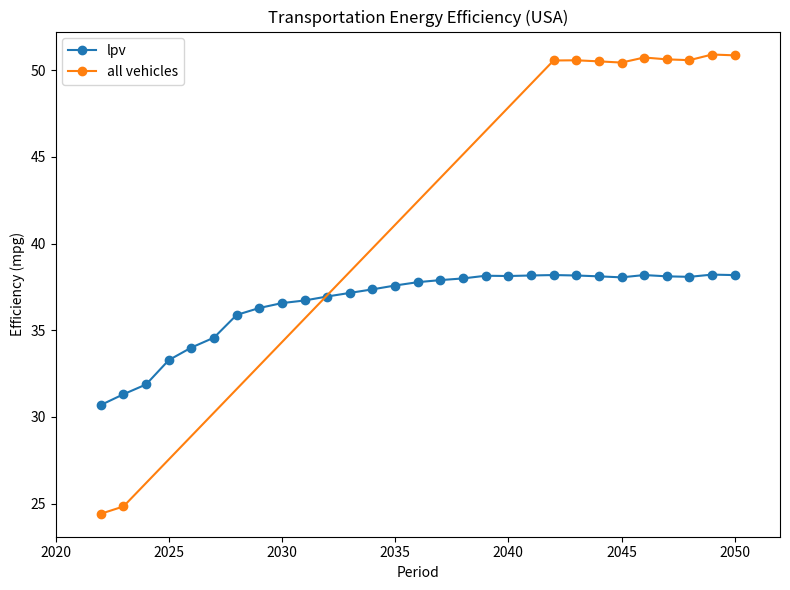

True or false: lpv has more than 2 interior local peaks.

True